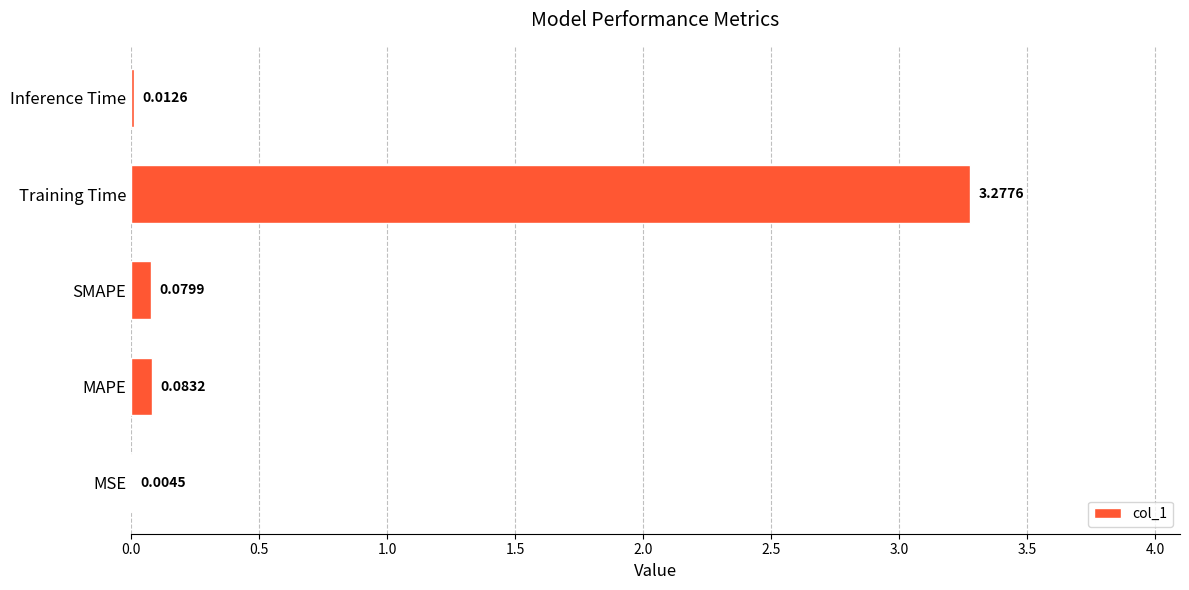

How many categories are shown in the chart?

5